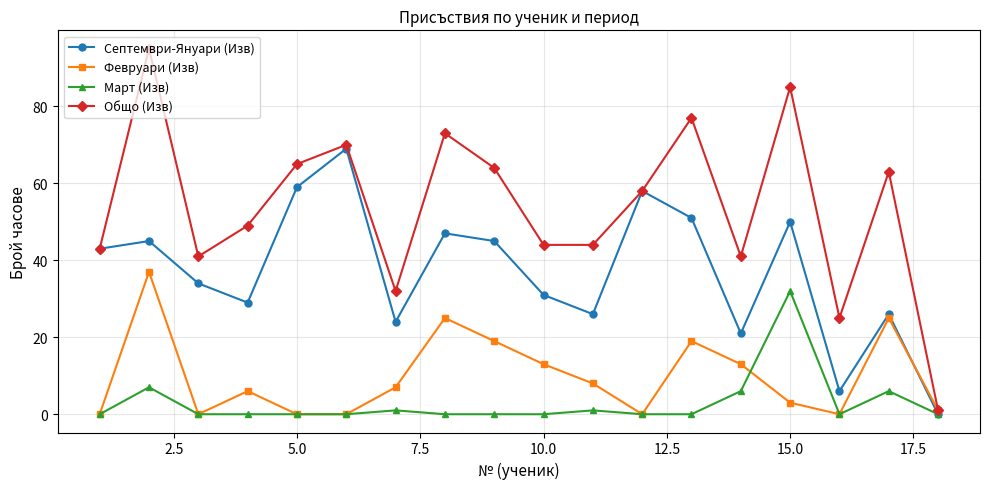

Which series has the largest total across all categories?

Общо (Изв)